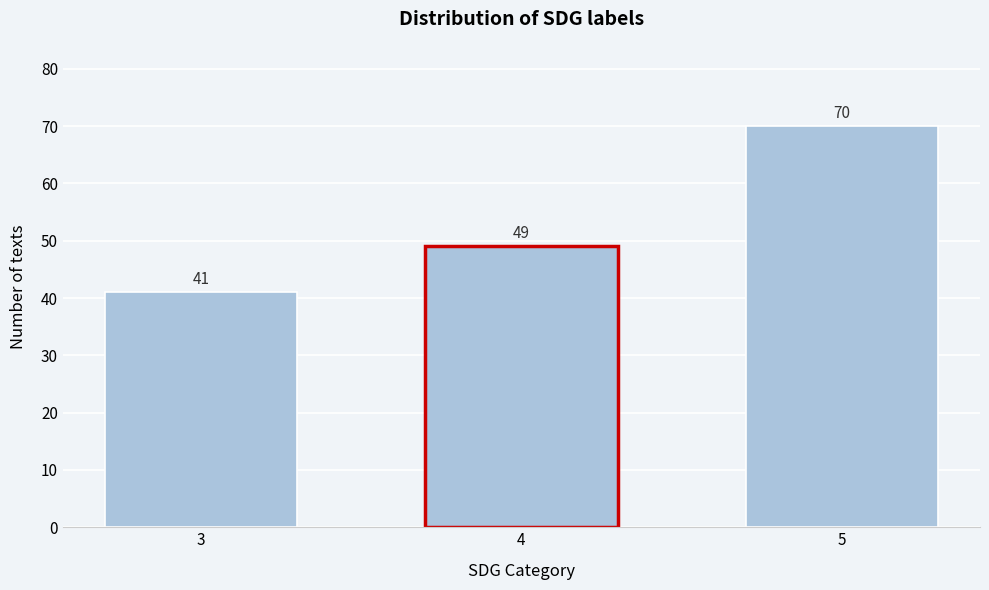

Reading left to right, what are all the values shown in this chart?

3=41	4=49	5=70